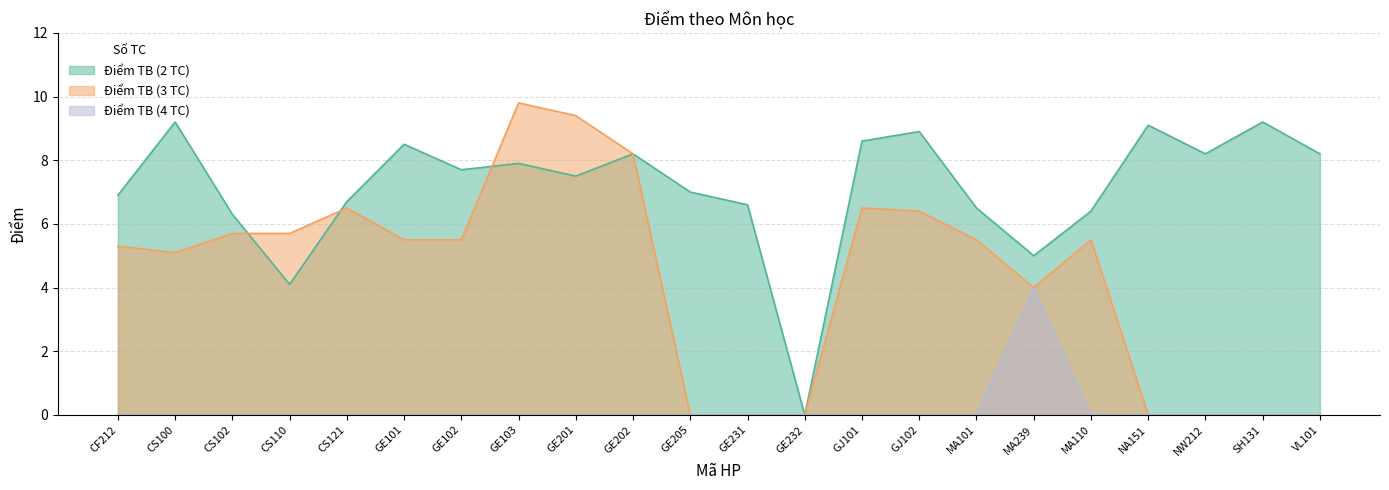

How many lines are shown in the chart?

3